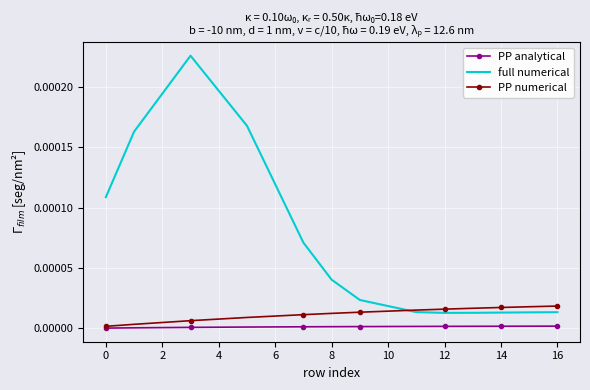

Which series has the widest spread of values?

full numerical